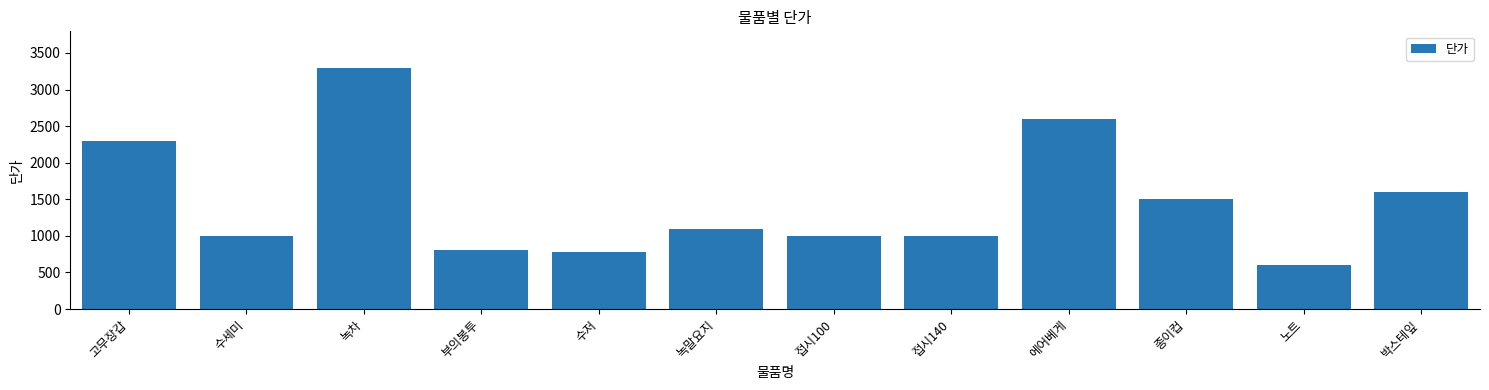

What is the ratio of the value at 박스테잎 to the value at 고무장갑?

0.7